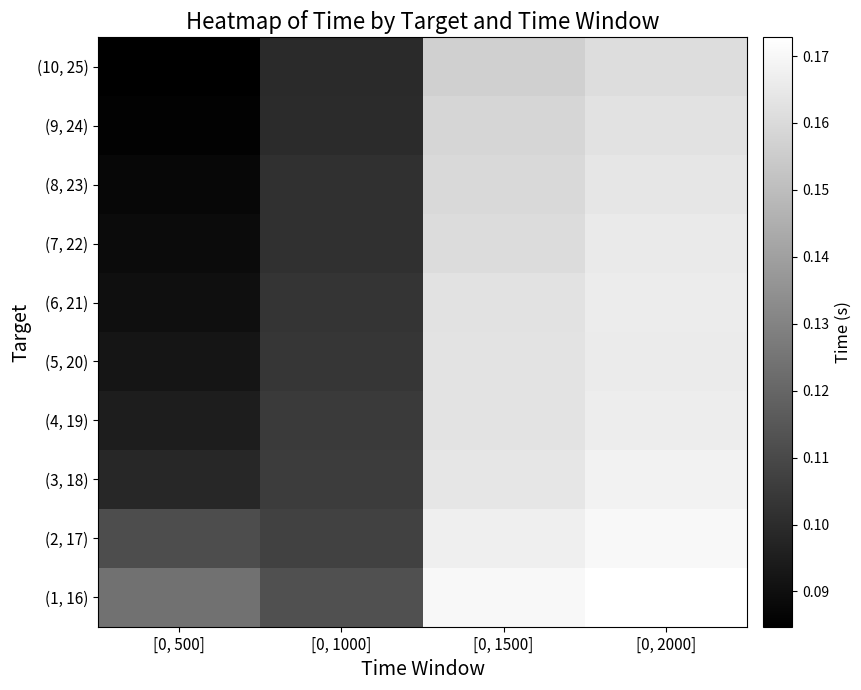

What is the greatest value displayed?

0.2